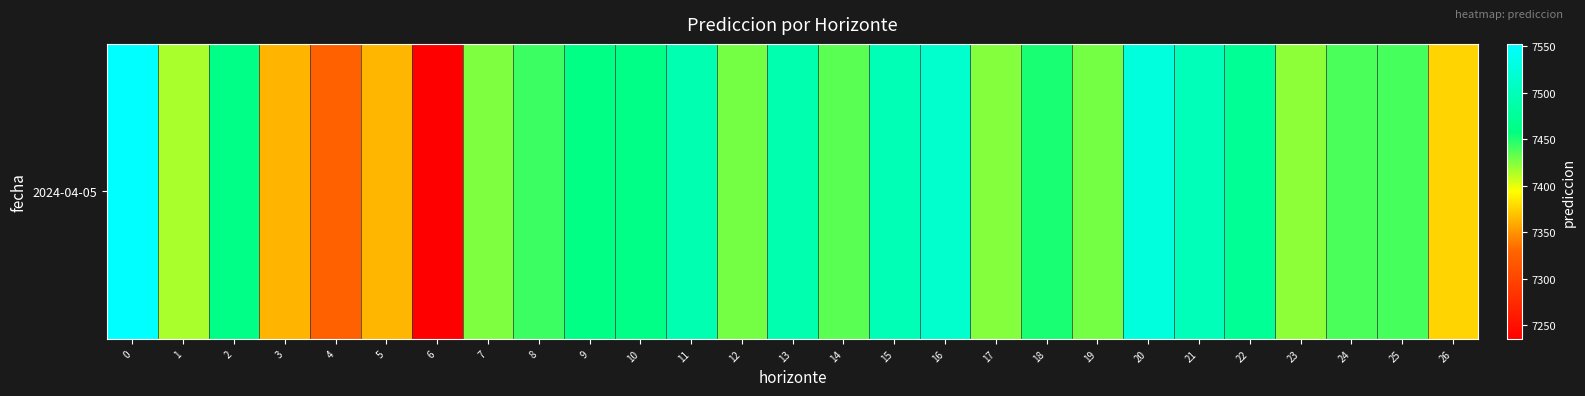

Rank the categories by value from lowest to highest.

6, 4, 3, 5, 26, 1, 23, 17, 7, 19, 12, 14, 24, 25, 8, 18, 9, 2, 10, 22, 13, 11, 15, 21, 16, 20, 0